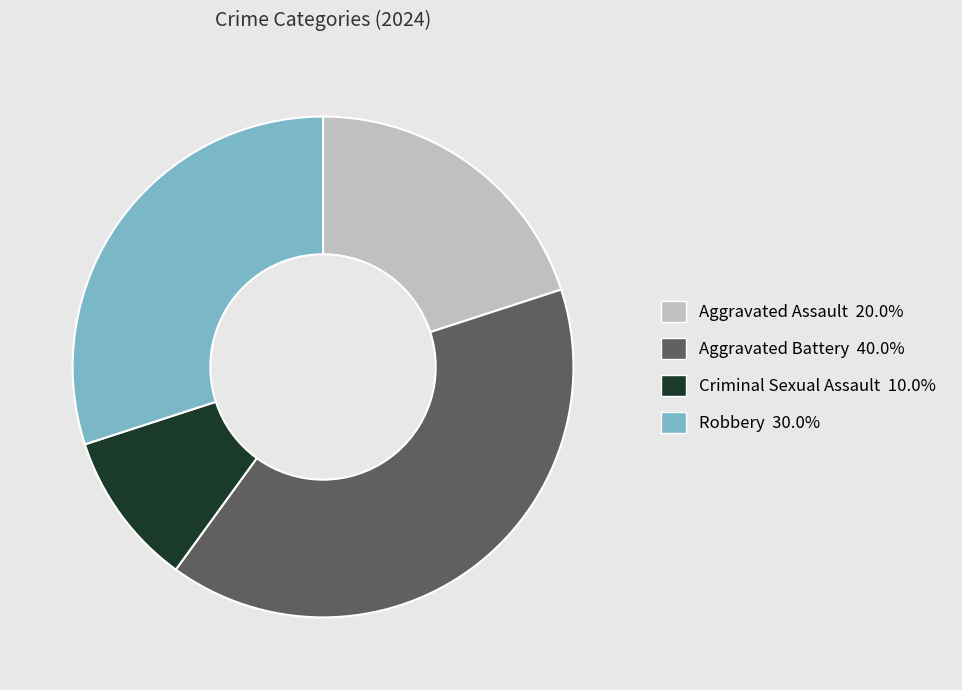

Rank the categories by value from highest to lowest.

Aggravated Battery, Robbery, Aggravated Assault, Criminal Sexual Assault